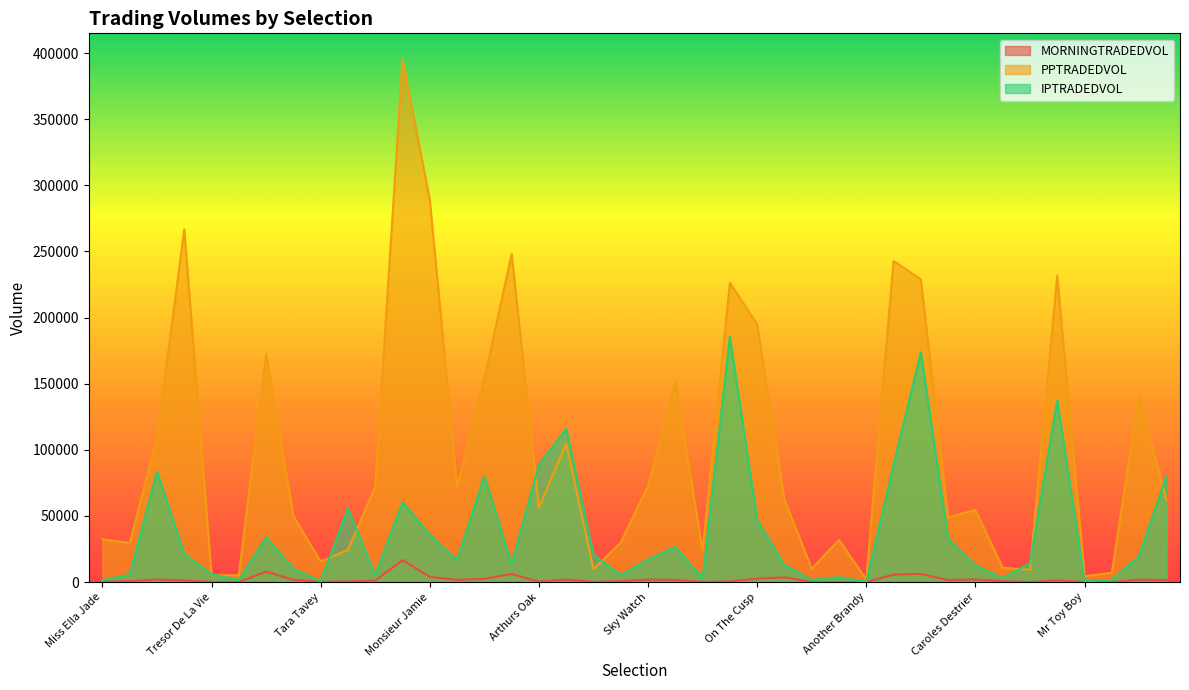

True or false: MORNINGTRADEDVOL and IPTRADEDVOL intersect in this chart.

False